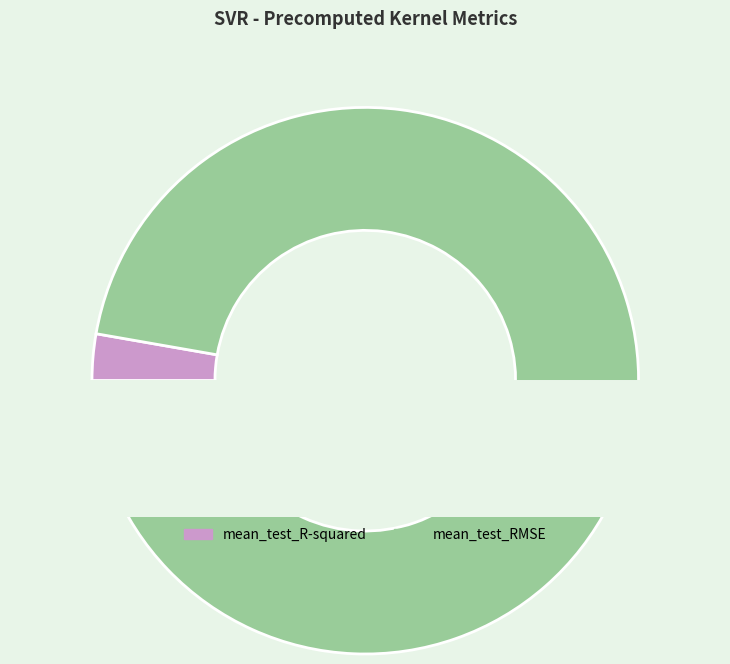

Count the number of slices in the pie.

2